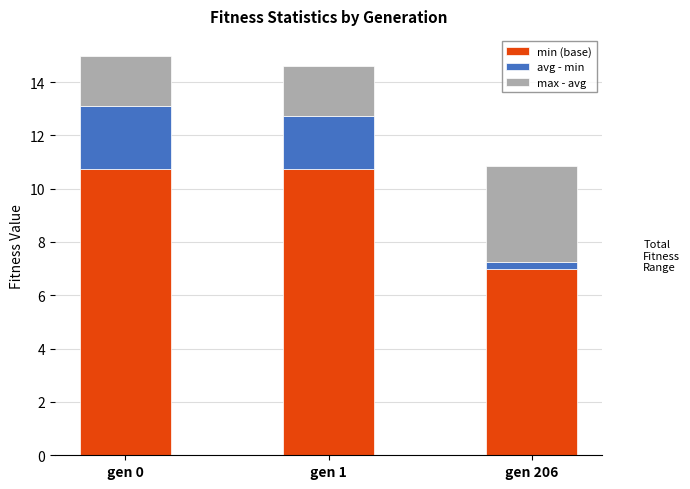

What is the total value across all series at gen 206?

10.9